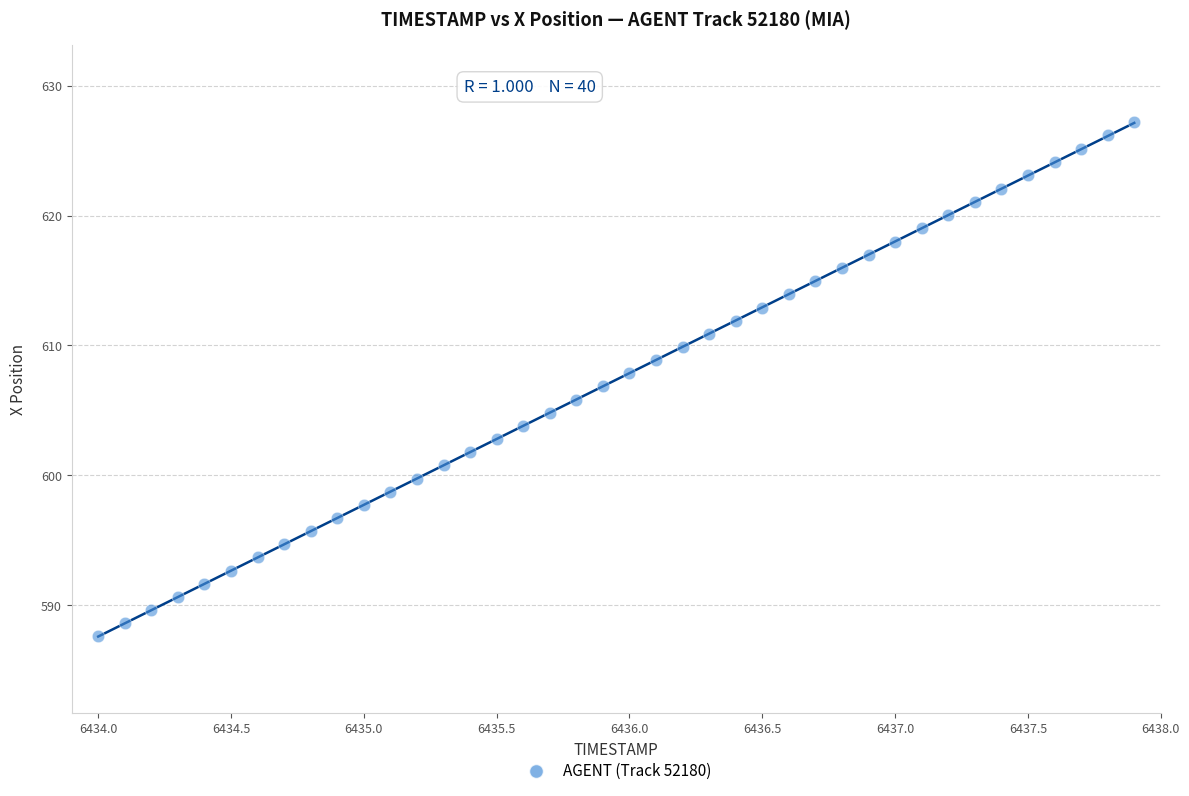

What is the range of Y values (max minus min)?

39.6